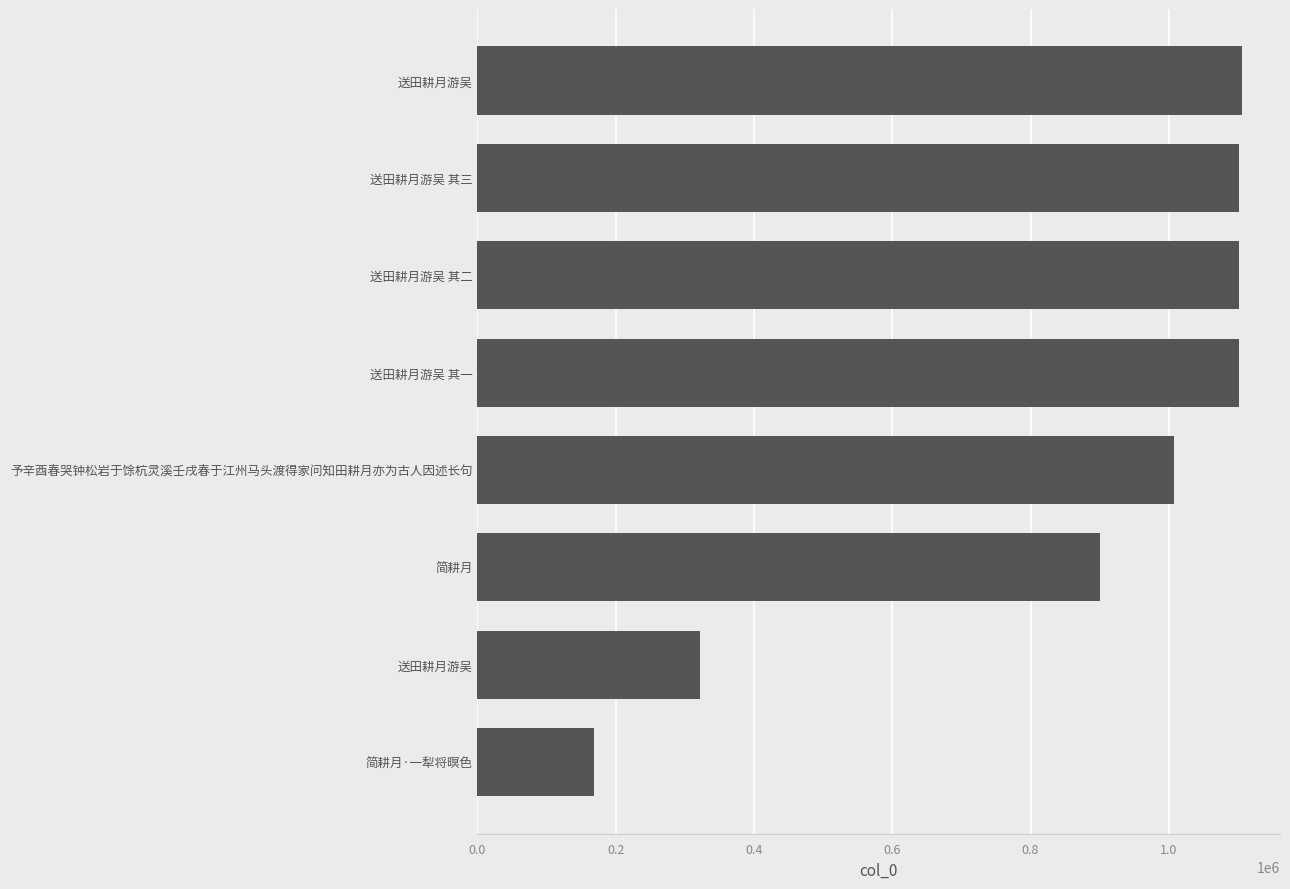

Are the bars horizontal?

Yes